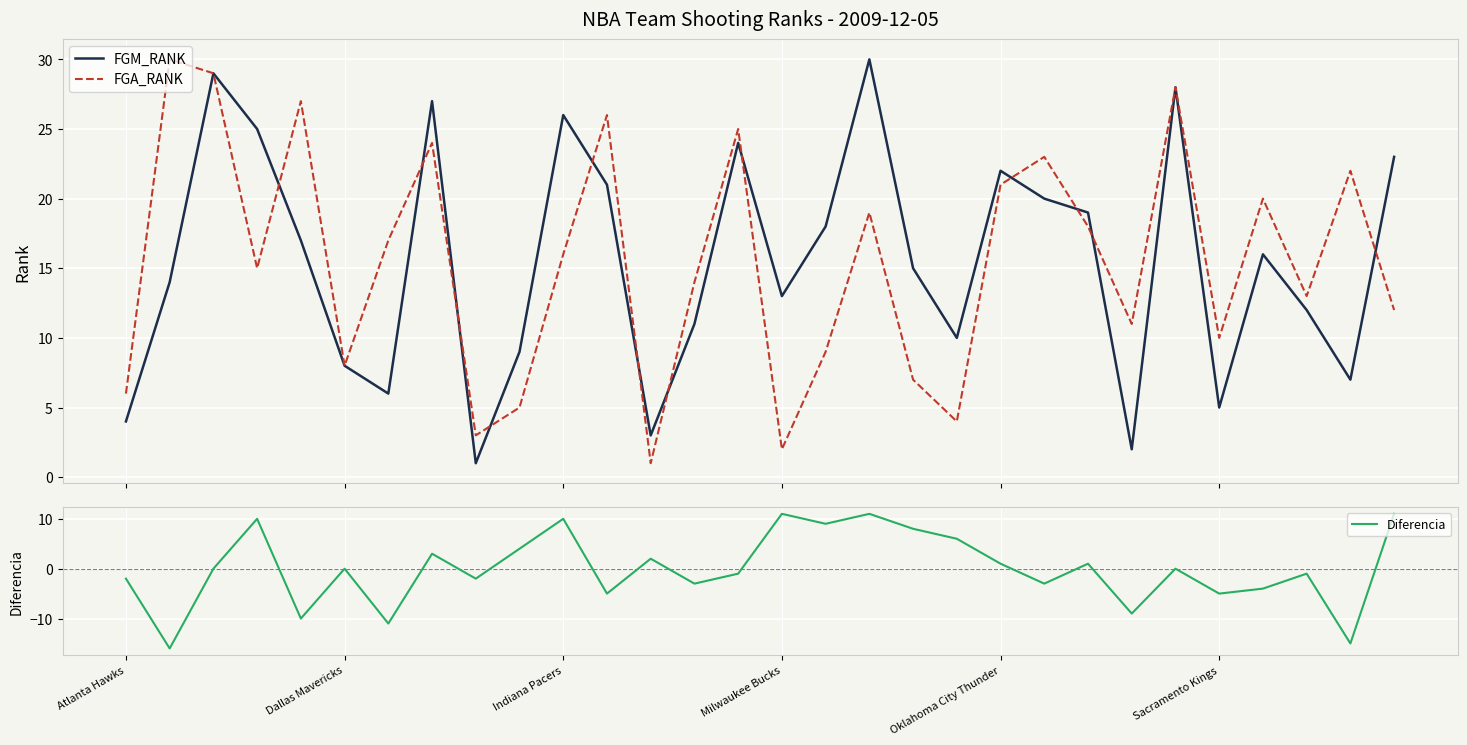

Reading left to right, transcribe all the data shown in this chart.

FGM_RANK: 4	14	29	25	17	8	6	27	1	9	26	21	3	11	24	13	18	30	15	10	22	20	19	2	28	5	16	12	7	23
FGA_RANK: 6	30	29	15	27	8	17	24	3	5	16	26	1	14	25	2	9	19	7	4	21	23	18	11	28	10	20	13	22	12
Diferencia: -2	-16	0	10	-10	0	-11	3	-2	4	10	-5	2	-3	-1	11	9	11	8	6	1	-3	1	-9	0	-5	-4	-1	-15	11